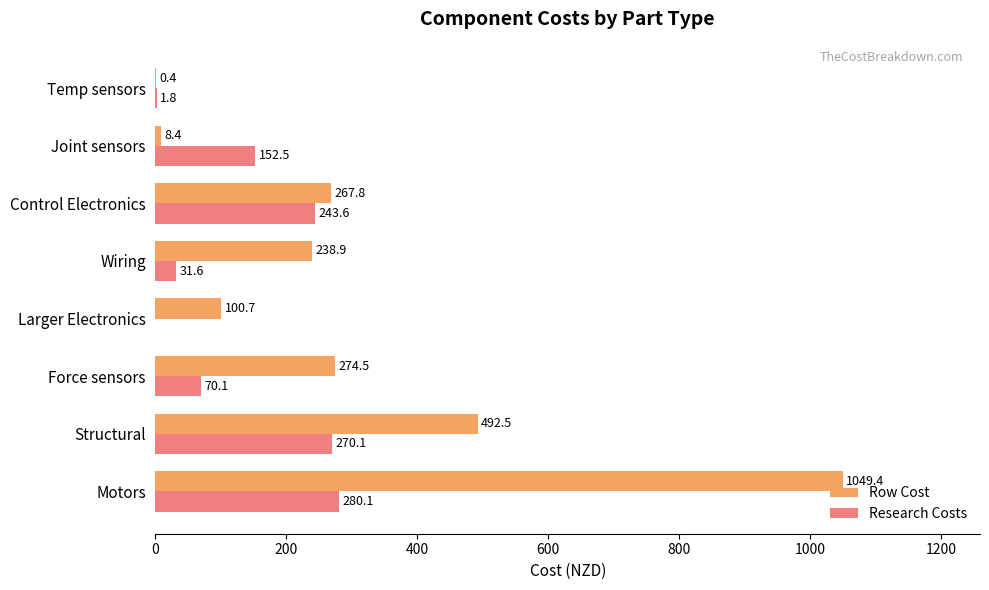

What is the sum of the Row Cost values at Larger Electronics and Motors?

1150.1